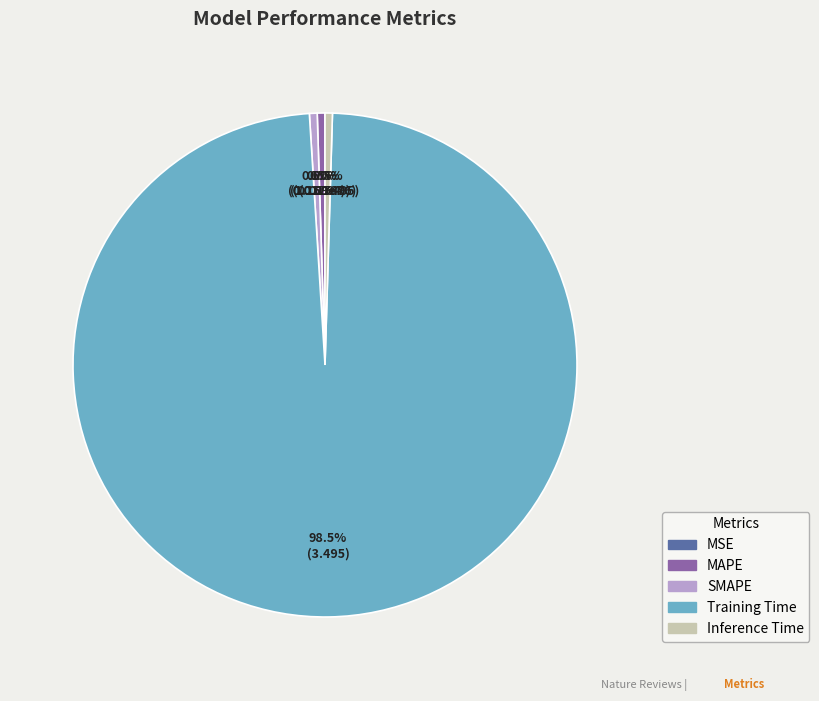

Is Training Time the majority of the pie?

Yes